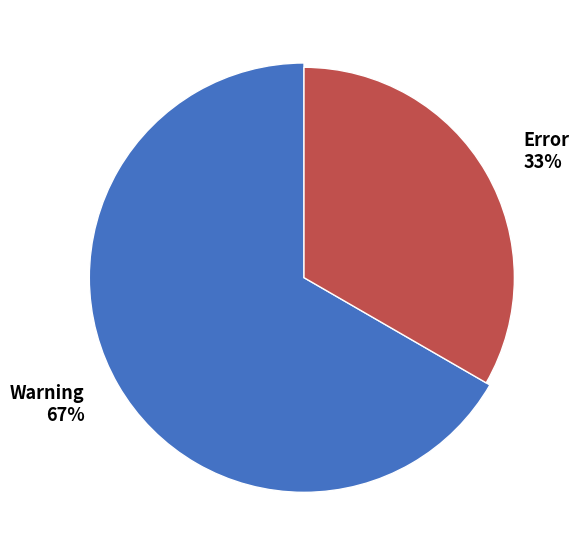

What is the total percentage of Warning and Error?

100.0%